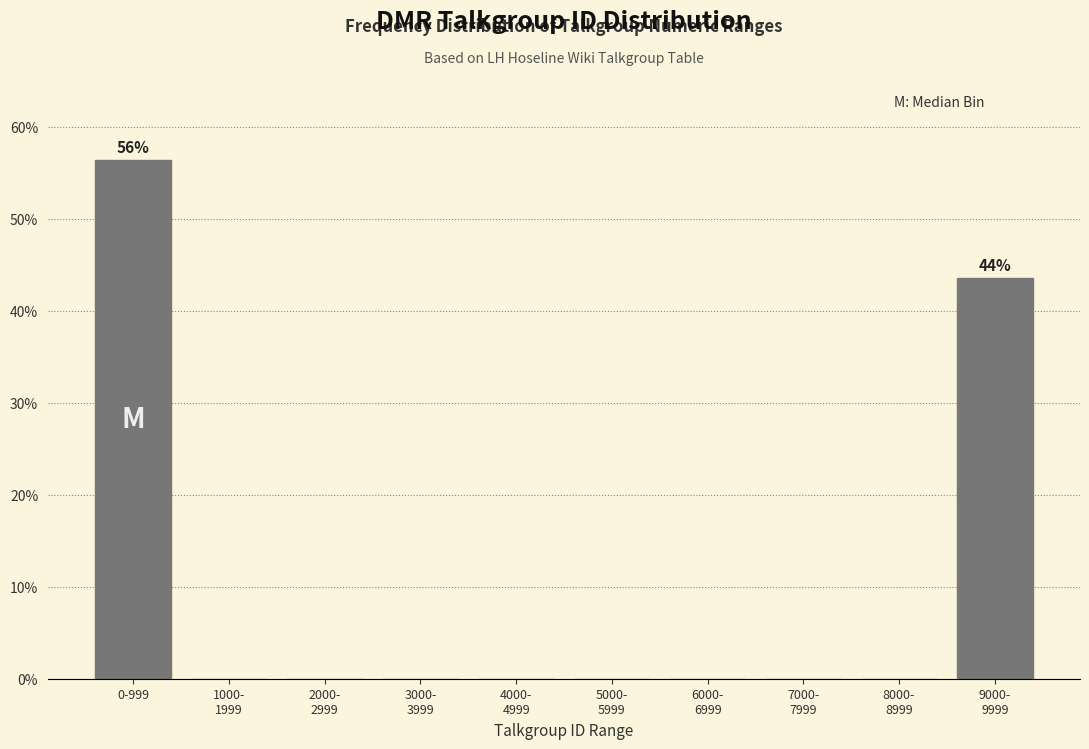

What is the sum of all values?

100.0